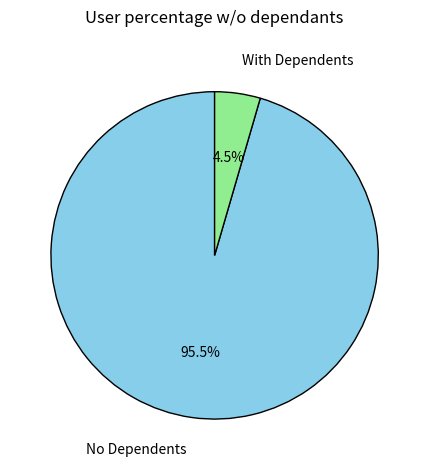

How many segments does this pie chart have?

2